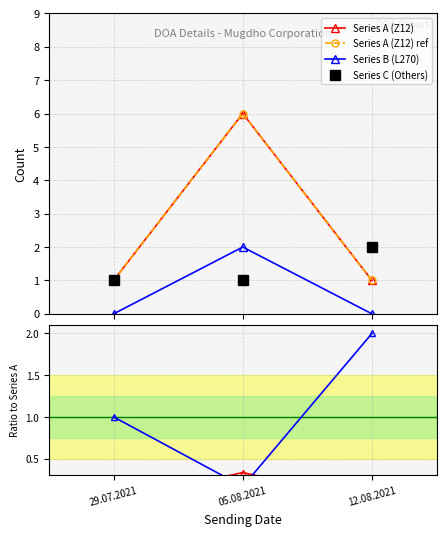

What is the average value of the Series C / Series A series?

1.1